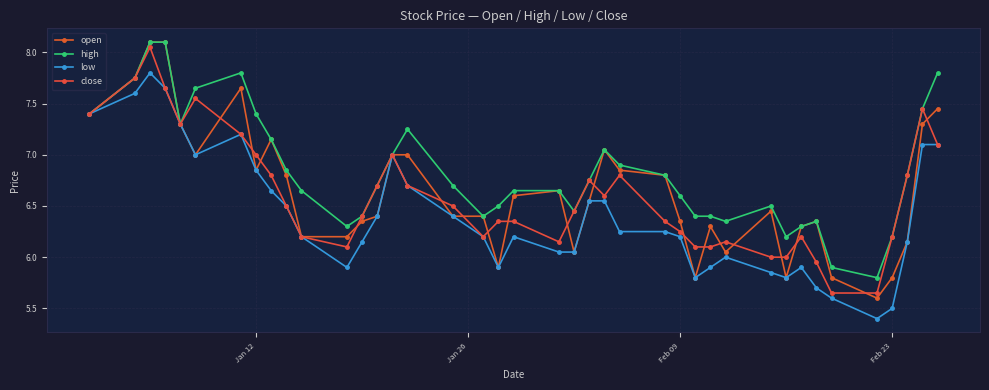

List the series in order of their peak value, highest first.

open, high, close, low